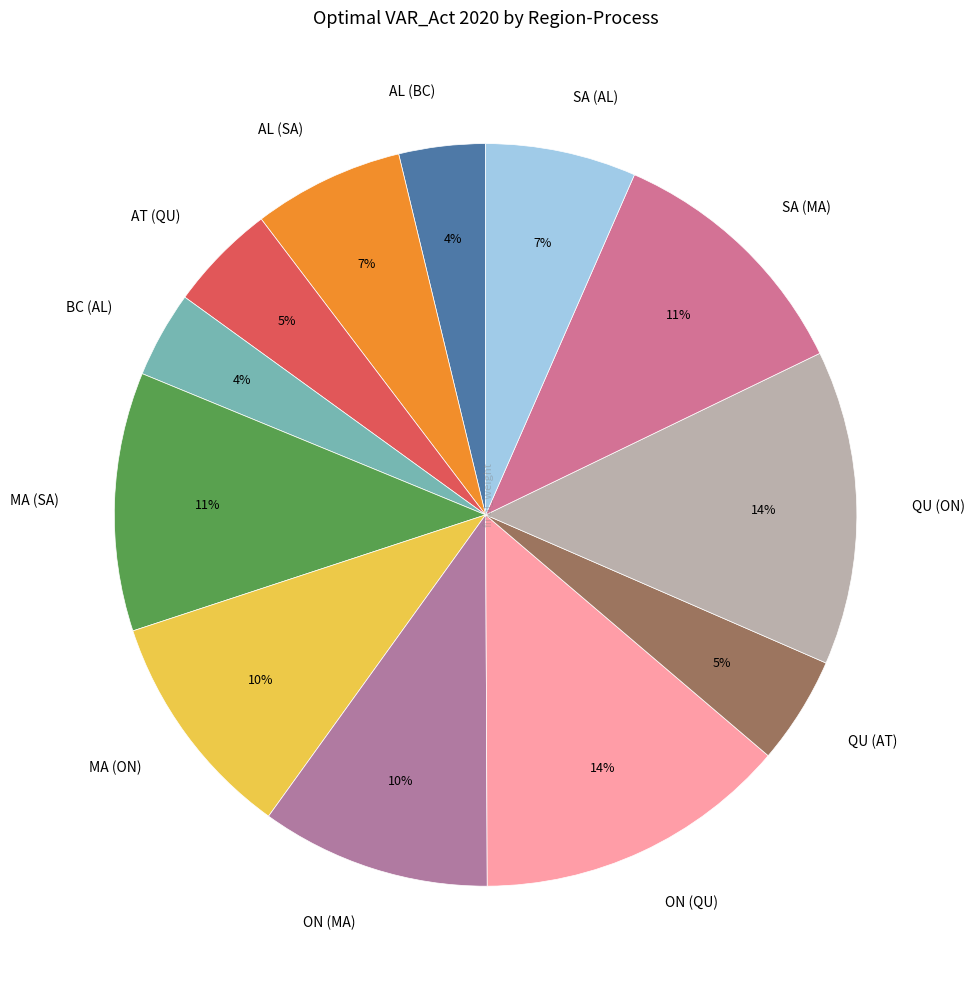

What is the ratio of the value at SA (MA) to the value at ON (QU)?

0.8